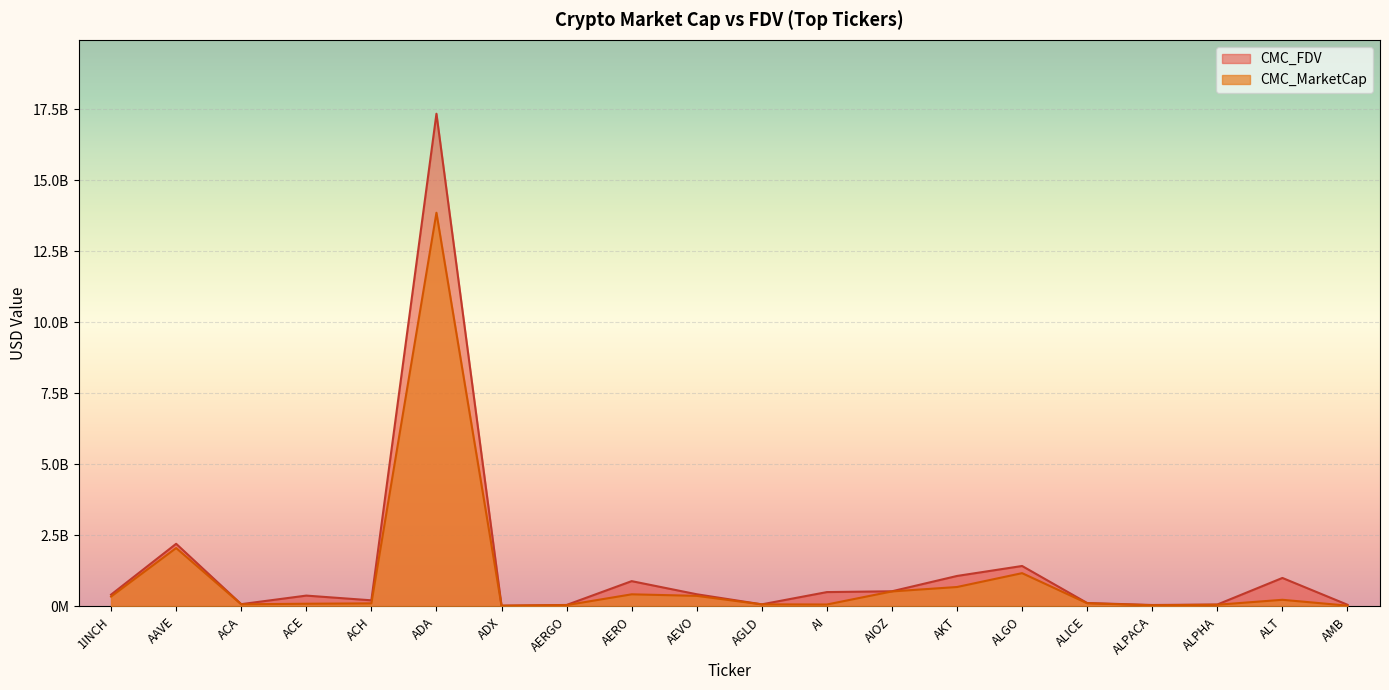

True or false: CMC_FDV and CMC_MarketCap intersect in this chart.

False